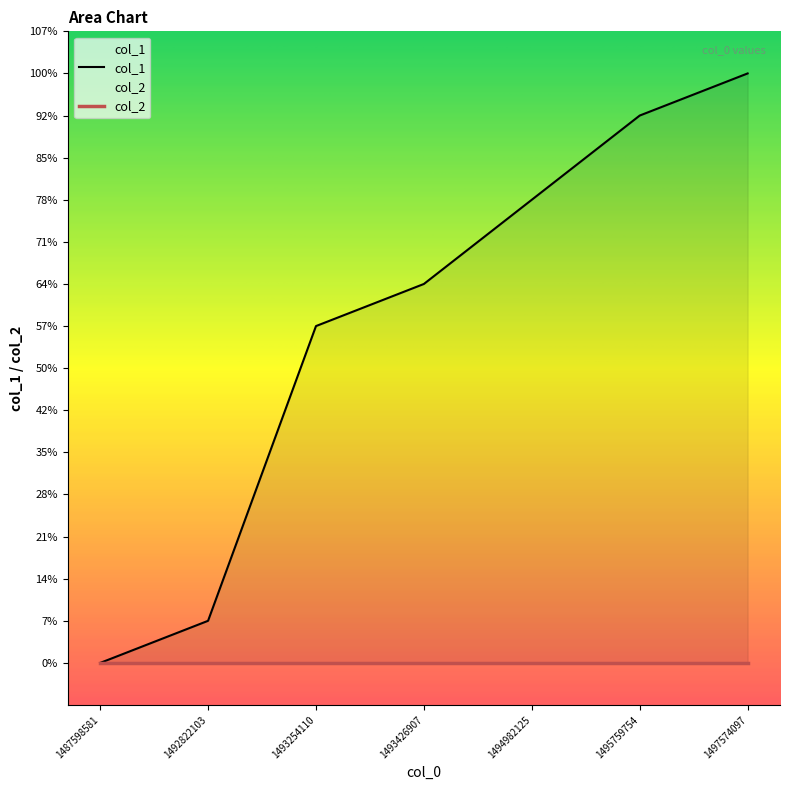

True or false: there are more than 1 points higher than both neighbors.

False